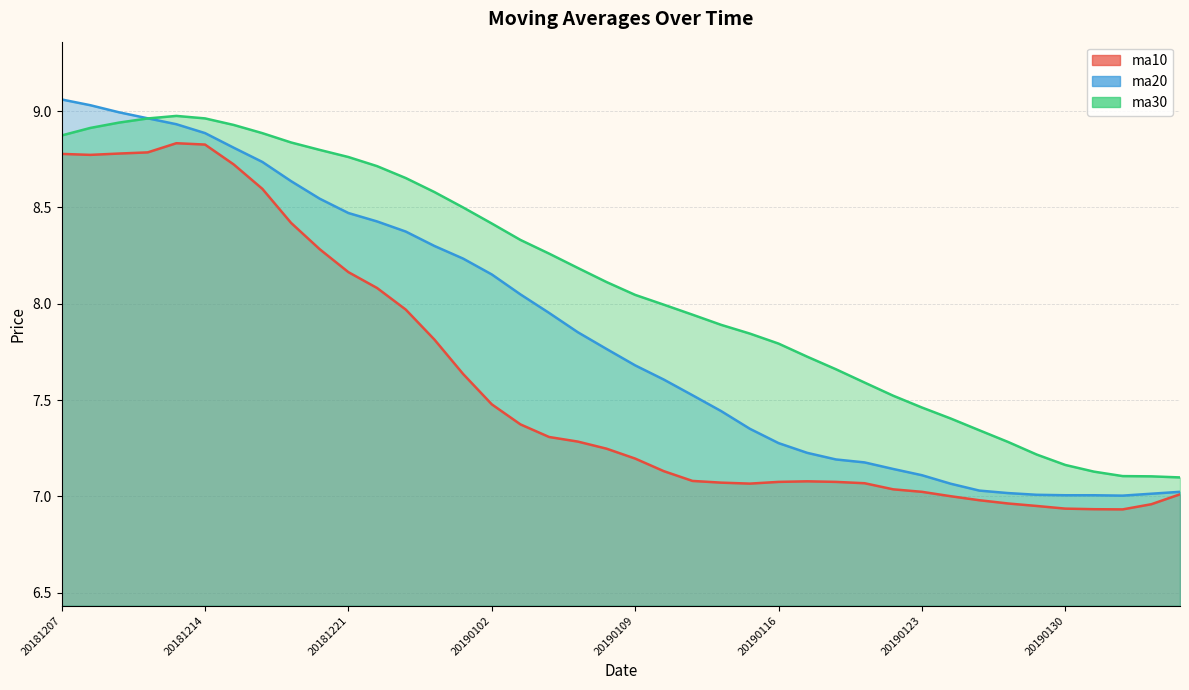

Between 20181225 and 20181218, which is larger?

20181218